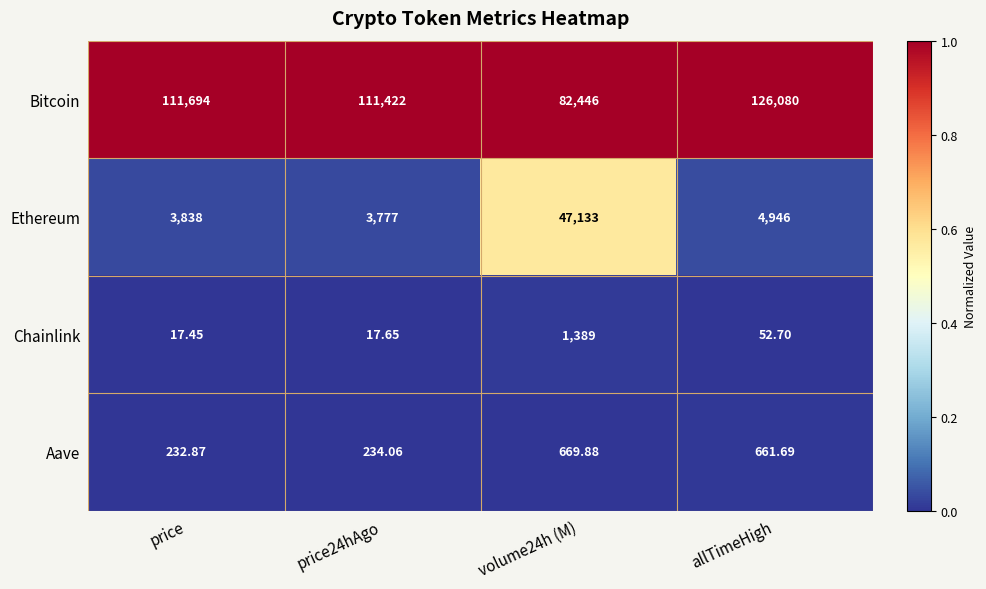

At which category does the chart reach its minimum across all series?

price